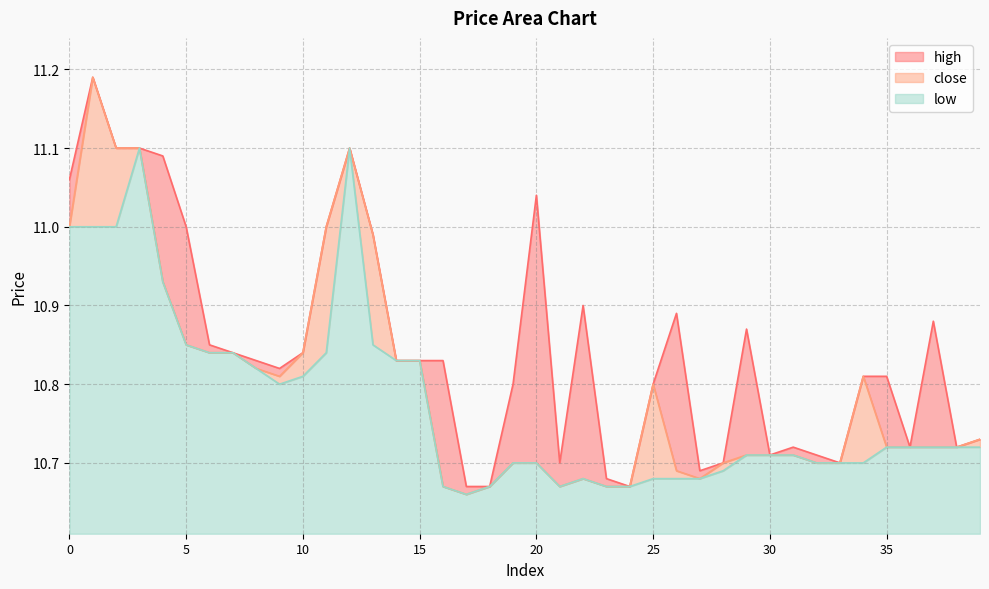

Reading left to right, list all the values displayed in this chart.

close: 0=11.0	1=11.2	2=11.1	3=11.1	4=10.9	5=10.8	6=10.8	7=10.8	8=10.8	9=10.8	10=10.8	11=11.0	12=11.1	13=11.0	14=10.8	15=10.8	16=10.7	17=10.7	18=10.7	19=10.7	20=10.7	21=10.7	22=10.7	23=10.7	24=10.7	25=10.8	26=10.7	27=10.7	28=10.7	29=10.7	30=10.7	31=10.7	32=10.7	33=10.7	34=10.8	35=10.7	36=10.7	37=10.7	38=10.7	39=10.7
high: 0=11.1	1=11.2	2=11.1	3=11.1	4=11.1	5=11.0	6=10.8	7=10.8	8=10.8	9=10.8	10=10.8	11=11.0	12=11.1	13=11.0	14=10.8	15=10.8	16=10.8	17=10.7	18=10.7	19=10.8	20=11.0	21=10.7	22=10.9	23=10.7	24=10.7	25=10.8	26=10.9	27=10.7	28=10.7	29=10.9	30=10.7	31=10.7	32=10.7	33=10.7	34=10.8	35=10.8	36=10.7	37=10.9	38=10.7	39=10.7
low: 0=11.0	1=11.0	2=11.0	3=11.1	4=10.9	5=10.8	6=10.8	7=10.8	8=10.8	9=10.8	10=10.8	11=10.8	12=11.1	13=10.8	14=10.8	15=10.8	16=10.7	17=10.7	18=10.7	19=10.7	20=10.7	21=10.7	22=10.7	23=10.7	24=10.7	25=10.7	26=10.7	27=10.7	28=10.7	29=10.7	30=10.7	31=10.7	32=10.7	33=10.7	34=10.7	35=10.7	36=10.7	37=10.7	38=10.7	39=10.7